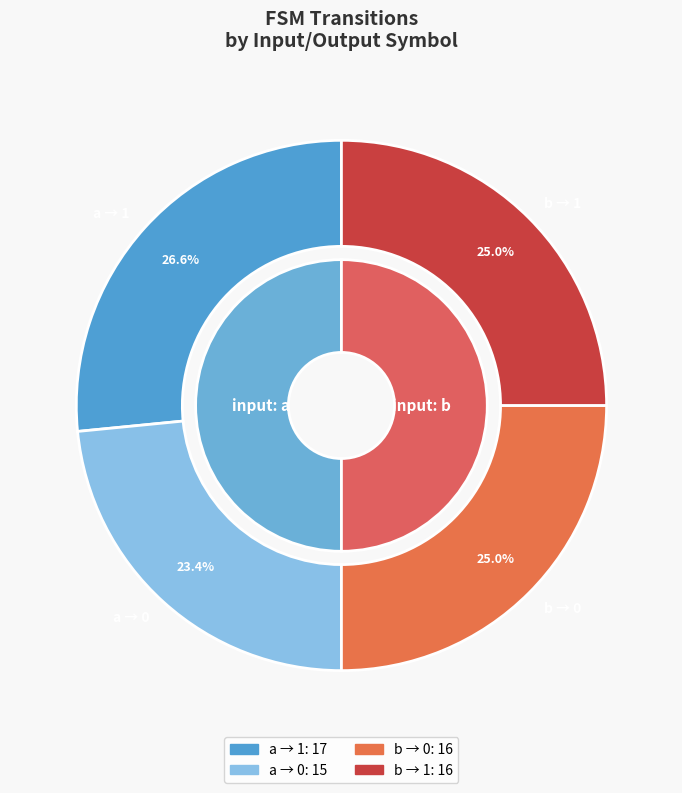

Is there a majority slice in this chart?

No